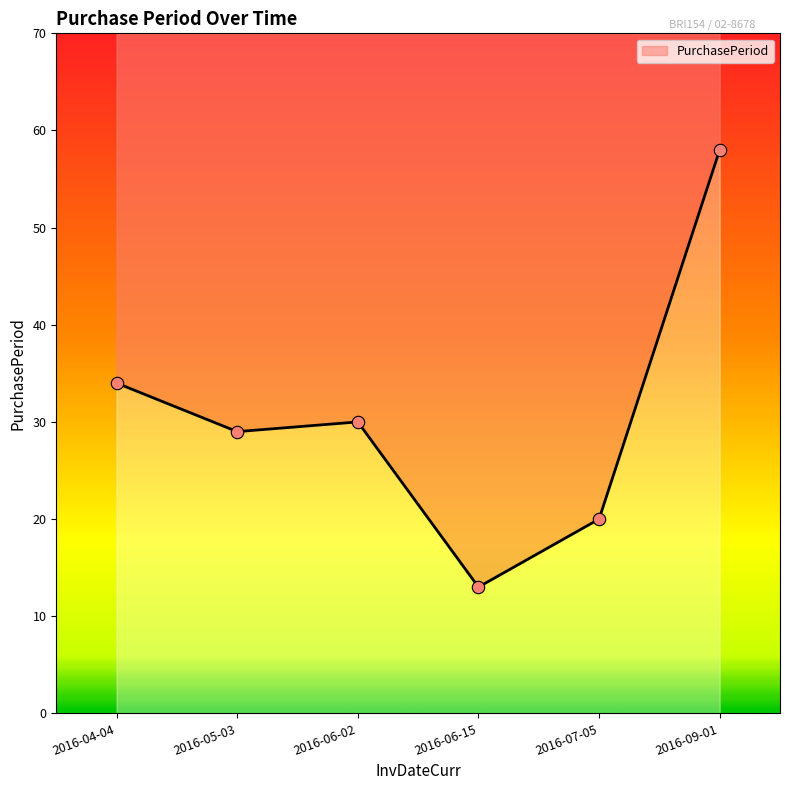

Approximately how many times larger is the value at 2016-09-01 compared to 2016-06-02?

1.9